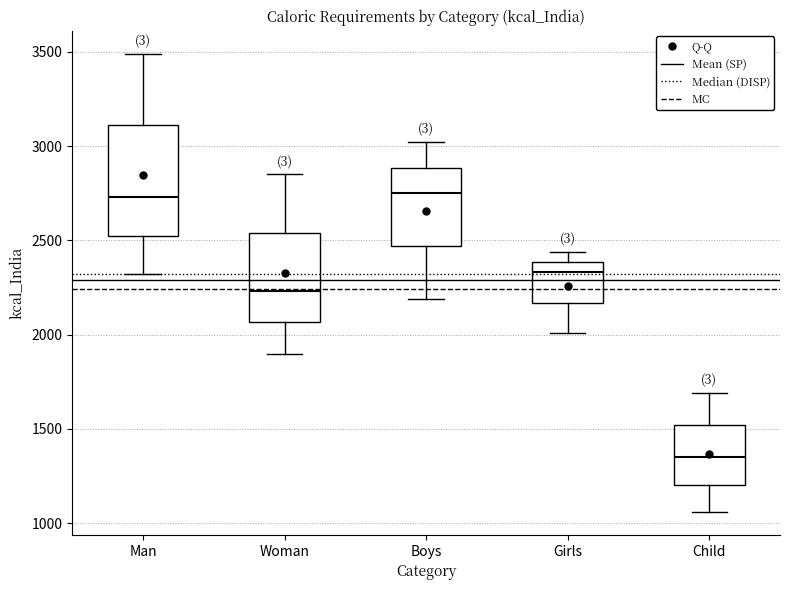

Comparing the boxes themselves (not the whiskers), which one is the tallest?

Man